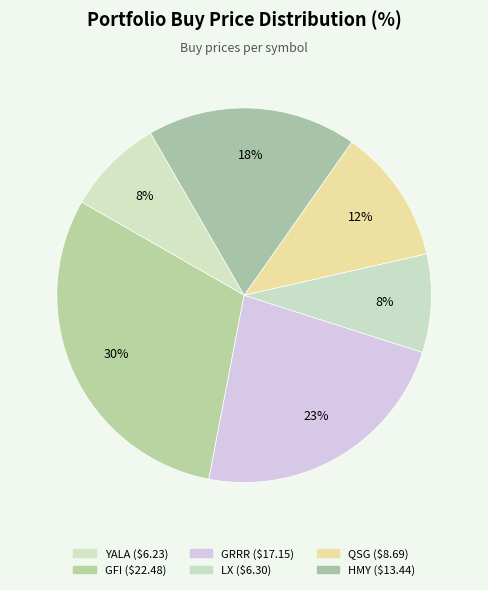

To the nearest percent, what is the difference between the YALA and GFI slice percentages?

22%